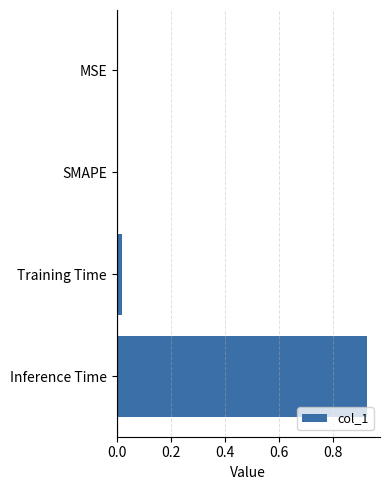

At which category does the chart reach its peak across all series?

Inference Time